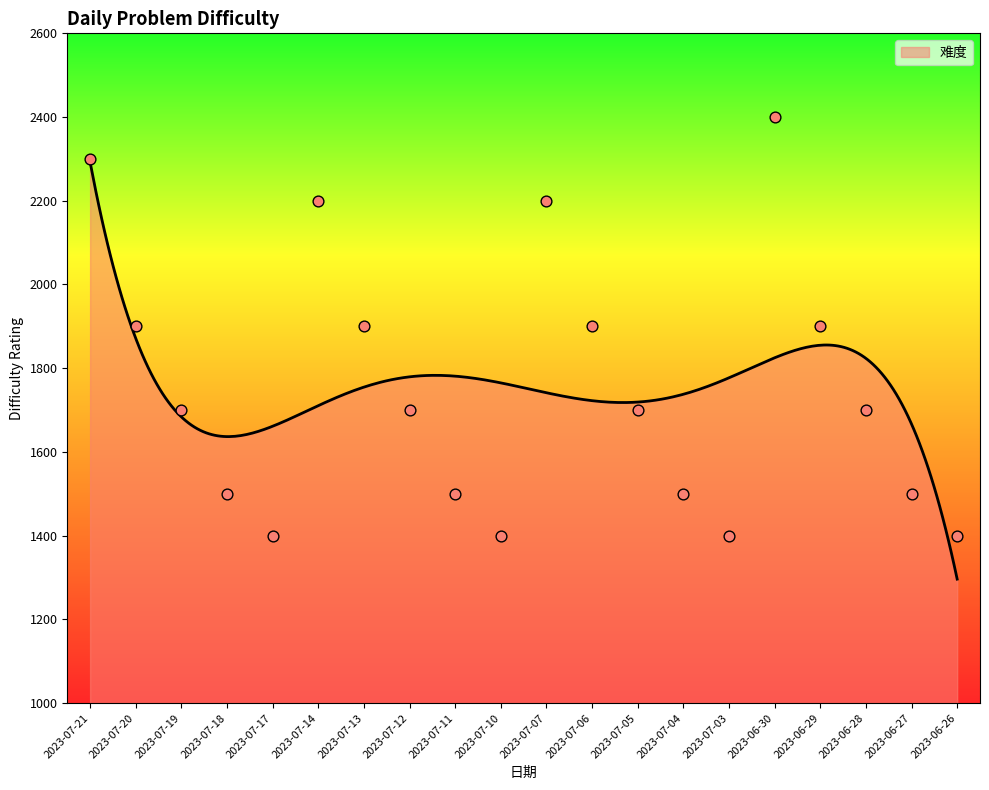

What is the change in value from 2023-07-20 to 2023-06-28?

-200